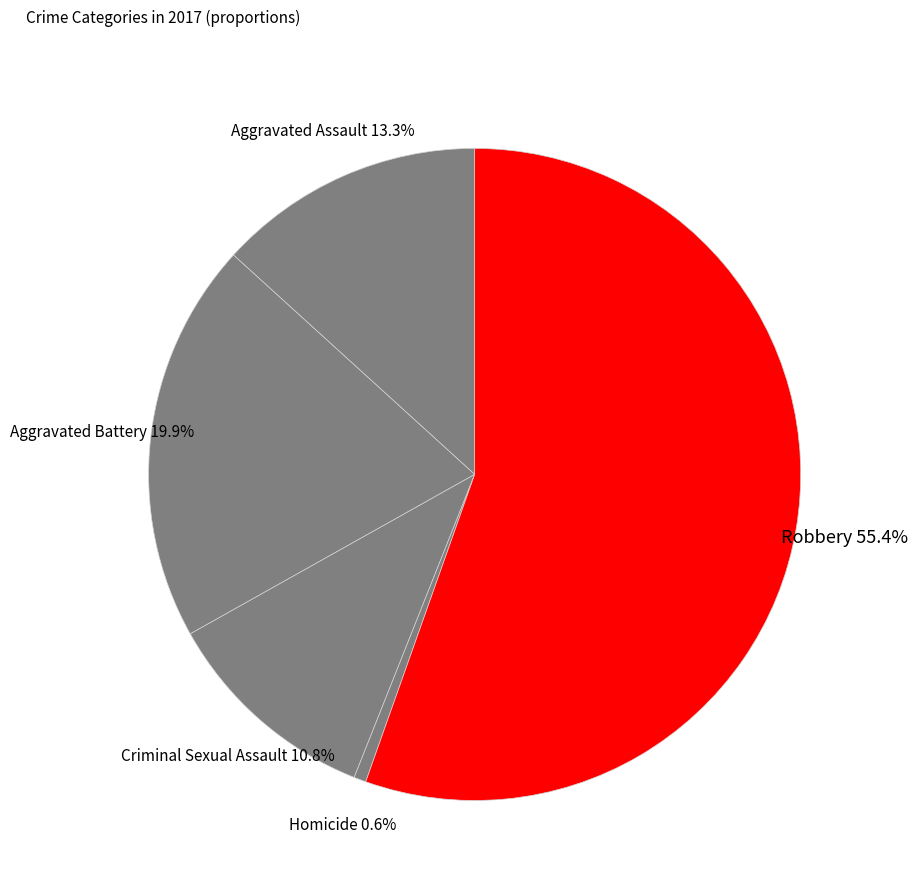

Rank the categories by value from lowest to highest.

Homicide, Criminal Sexual Assault, Aggravated Assault, Aggravated Battery, Robbery